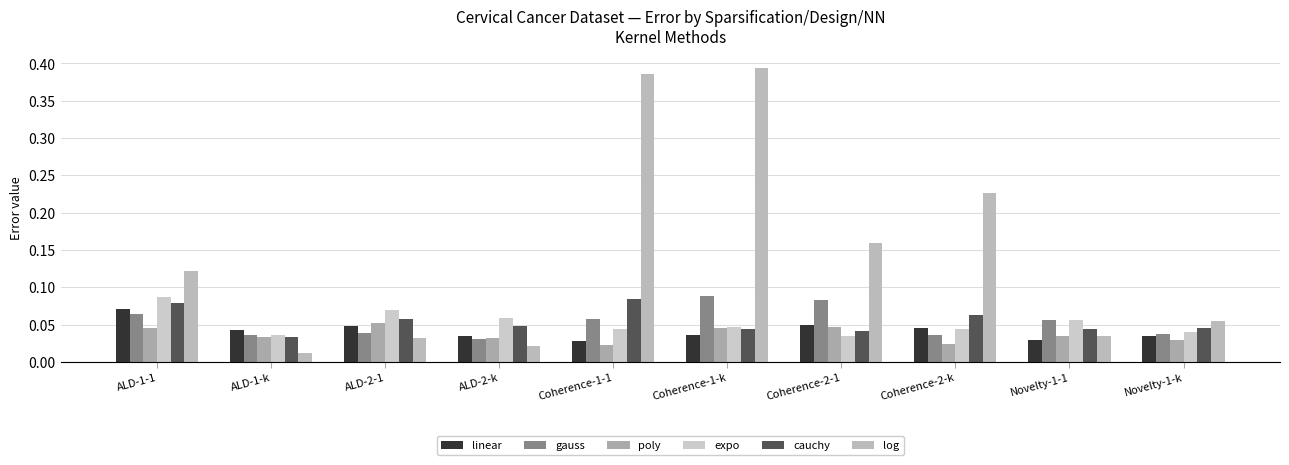

What is the total value across all series at ALD-2-k?

0.2